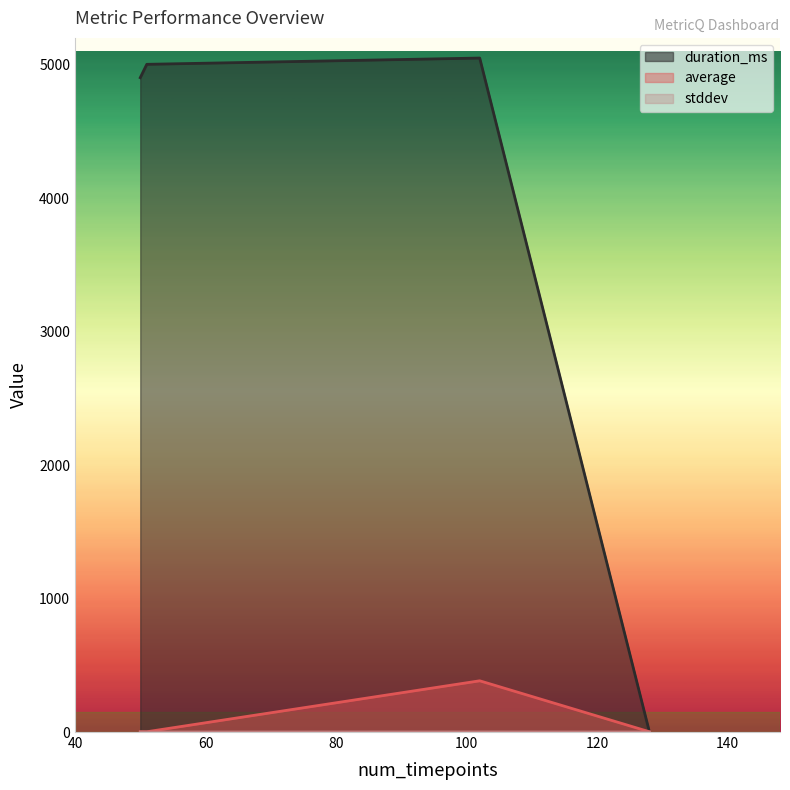

The value of duration_ms at 128 is 0.0. True or false?

True